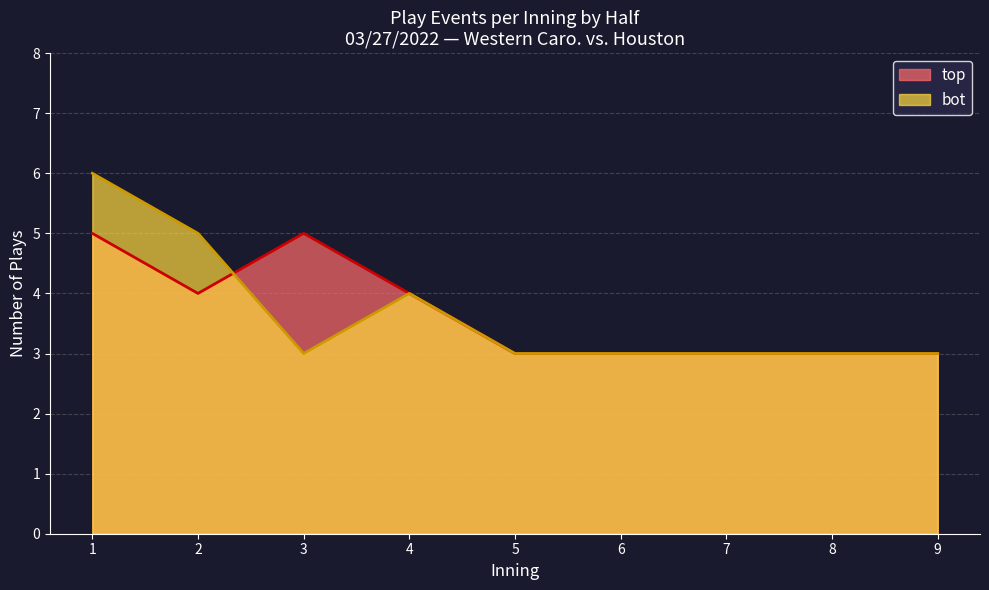

What is the sum of all bot (line) values?

33